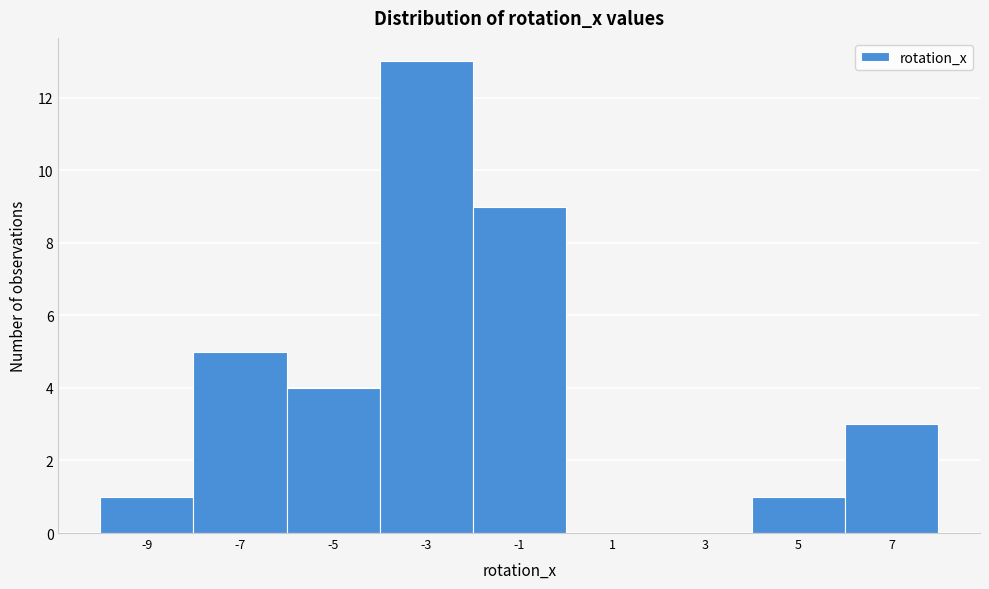

Reading right to left, list all the values displayed in this chart.

7=3	5=1	3=0	1=0	-1=9	-3=13	-5=4	-7=5	-9=1